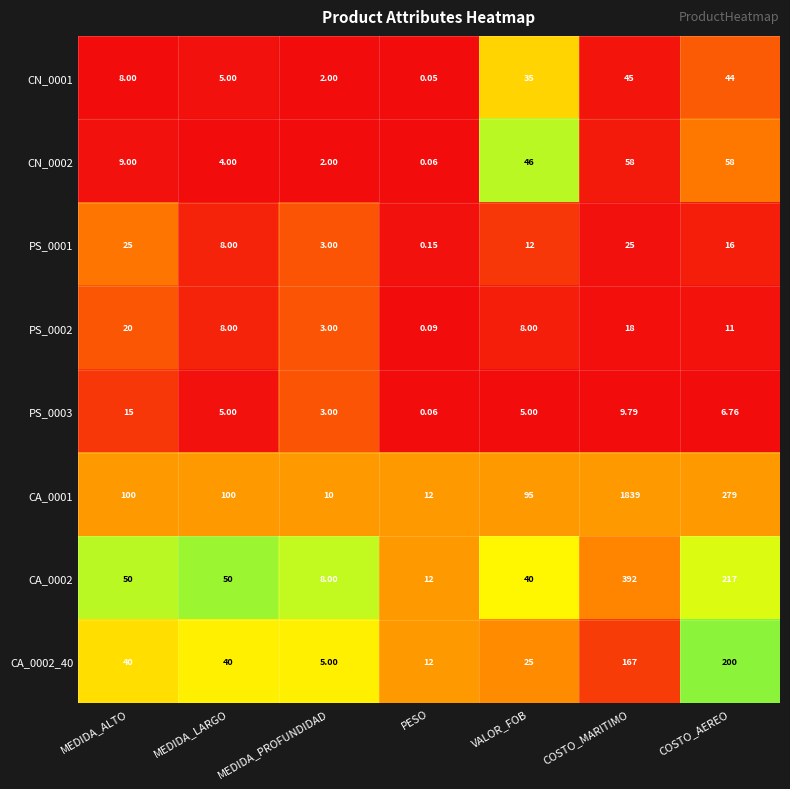

At which category is the sum across all series the highest?

COSTO_MARITIMO